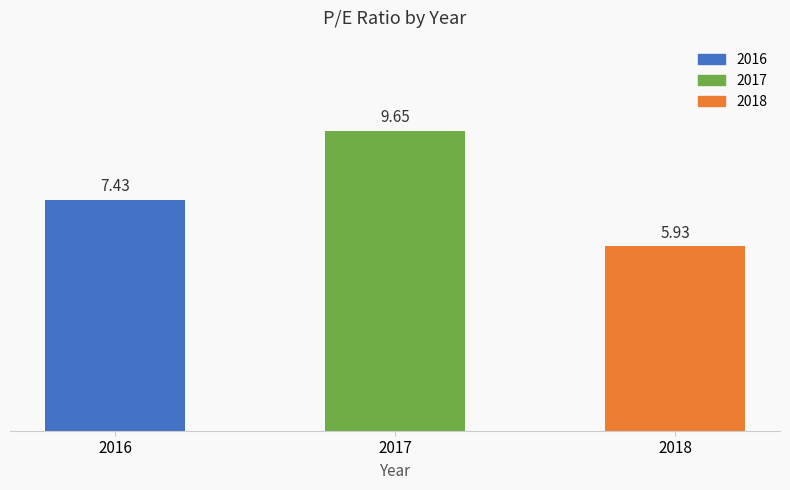

Rank the categories by value from highest to lowest.

2017, 2016, 2018